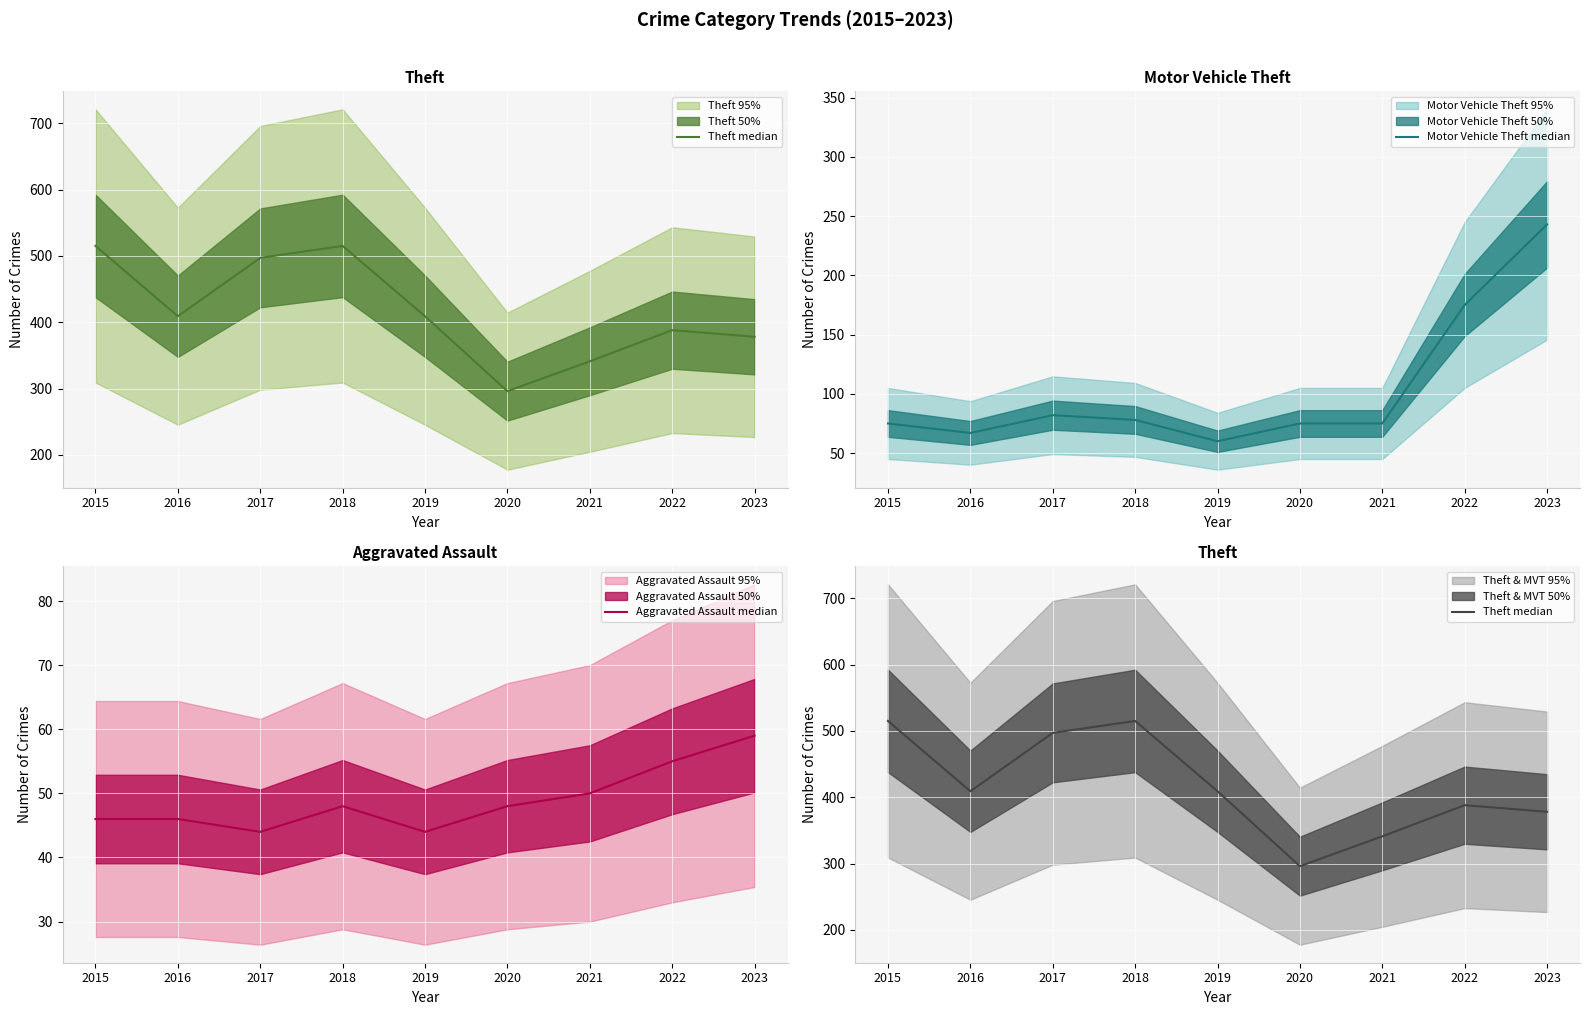

At how many categories does at least one series exceed 460?

3